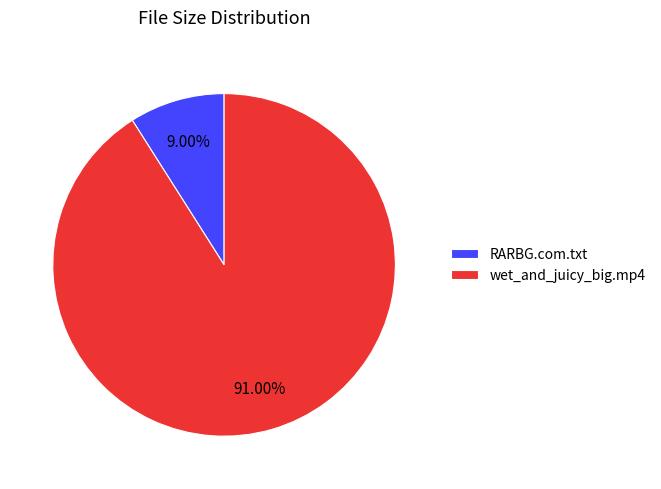

Is it true that RARBG.com.txt is 20% of the pie?

False